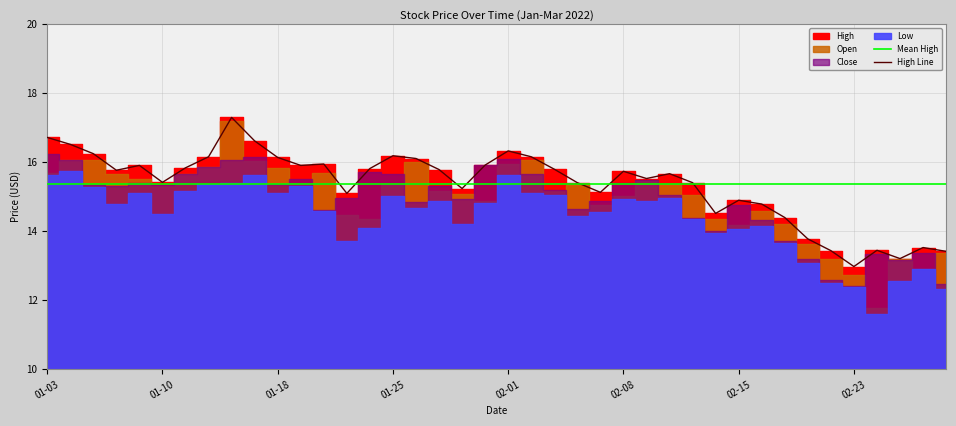

Is this an area chart (filled region under the line)?

No